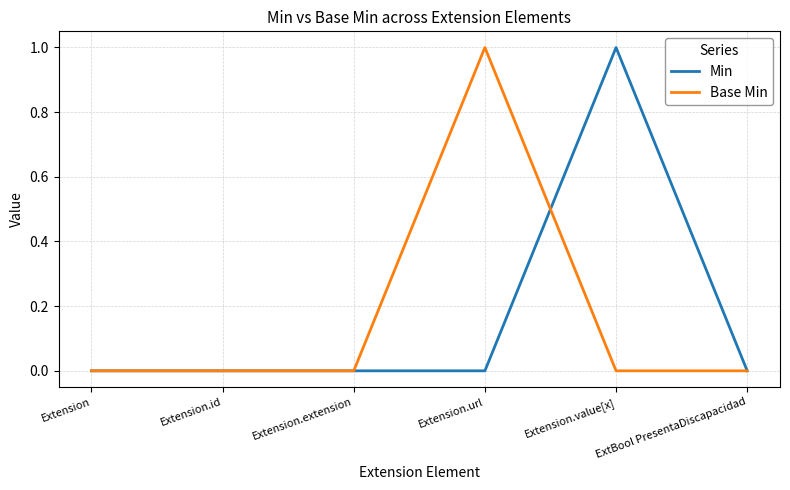

Is it true that Base Min equals 0 at Extension?

True